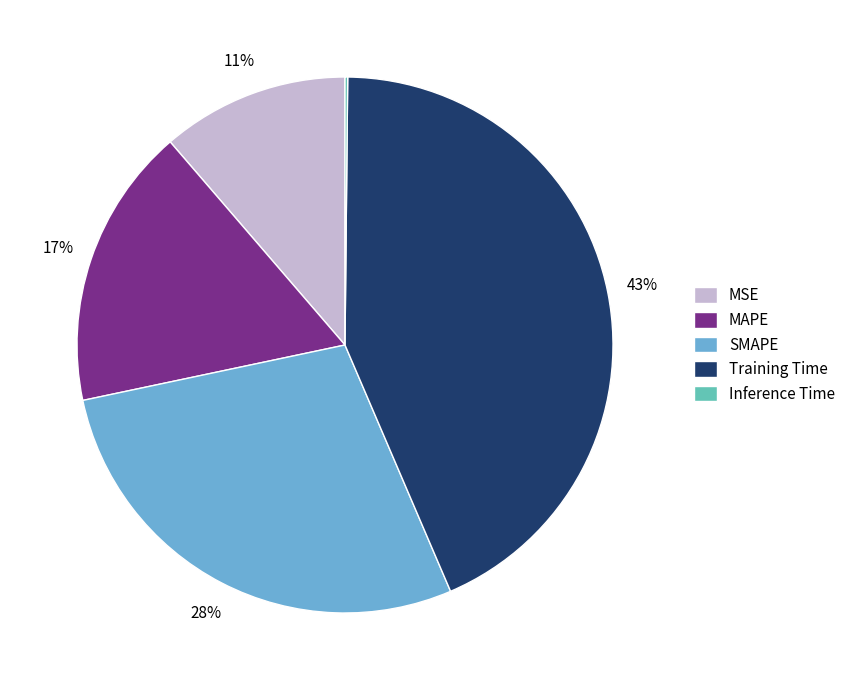

Which slice is the largest?

Training Time